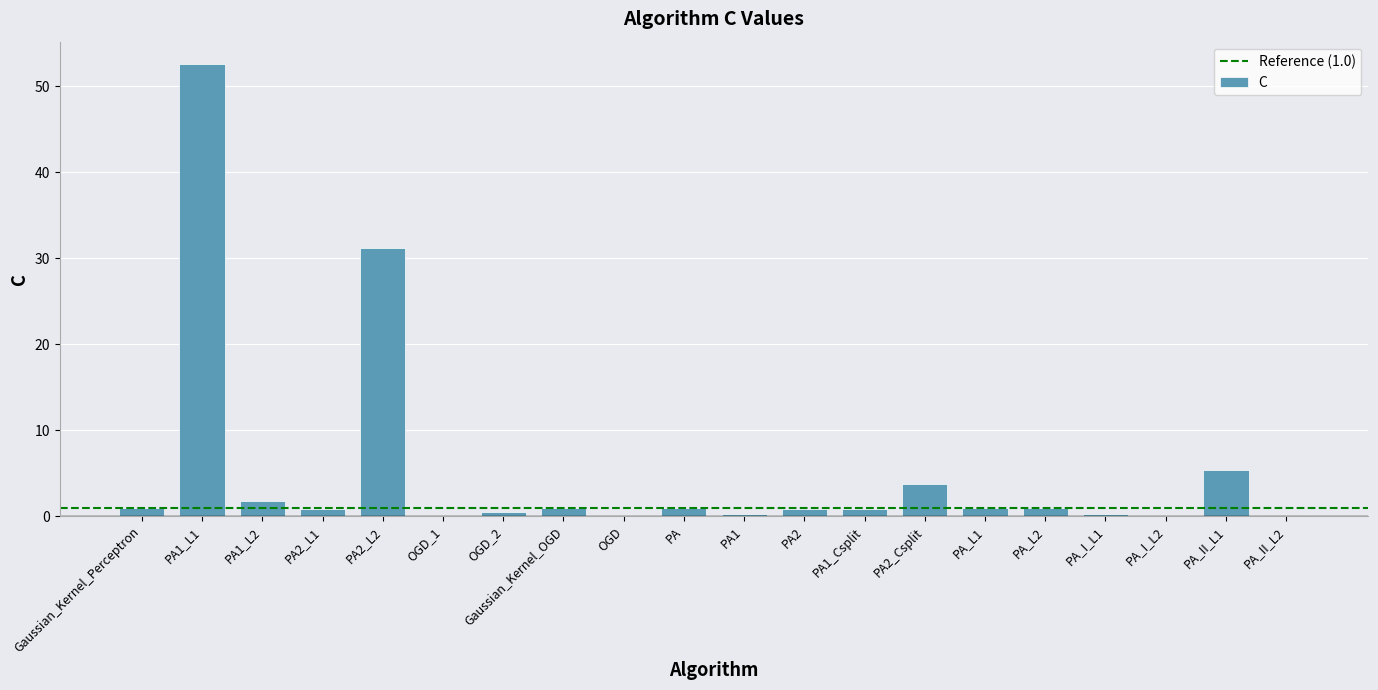

What is the maximum value shown in the chart?

52.6